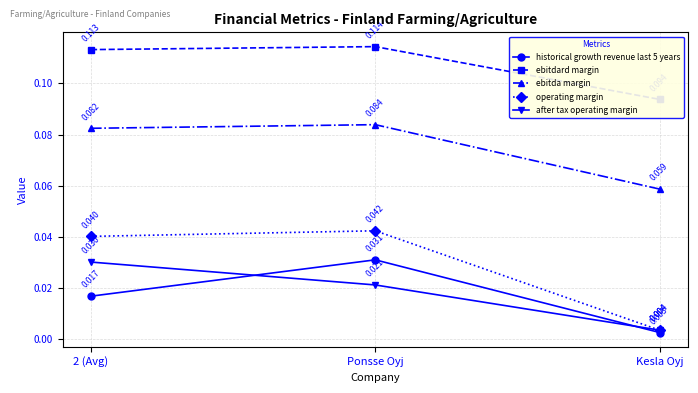

What is the label of the 1st point from the right?

Kesla Oyj